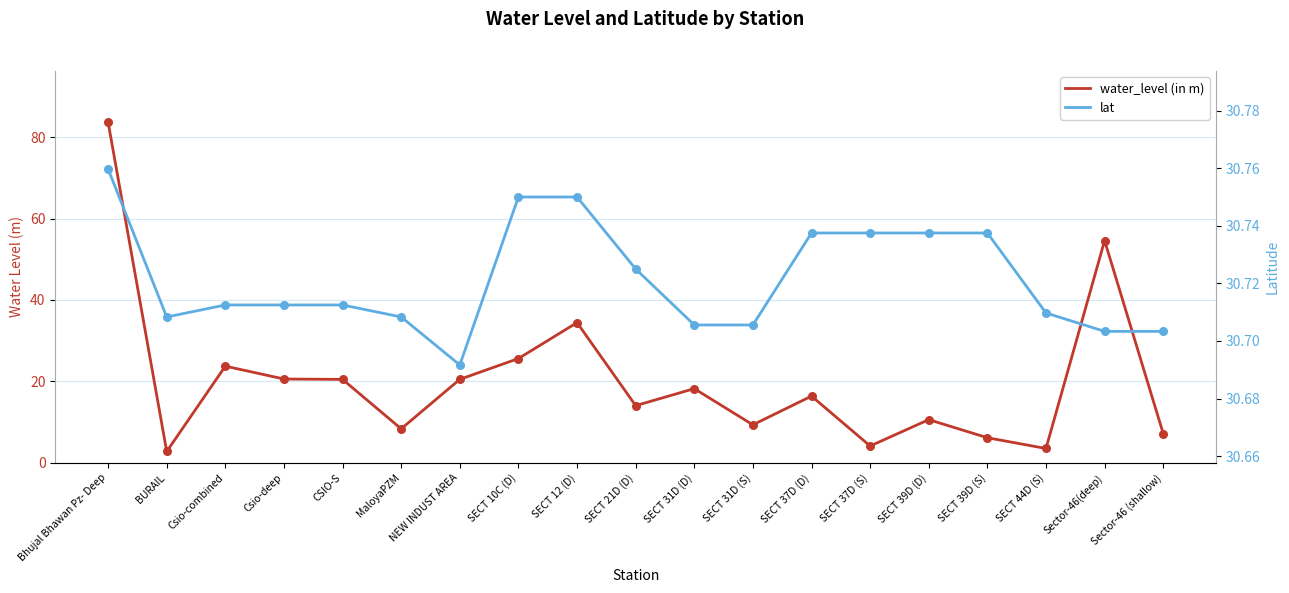

At how many categories does at least one series exceed 82?

1